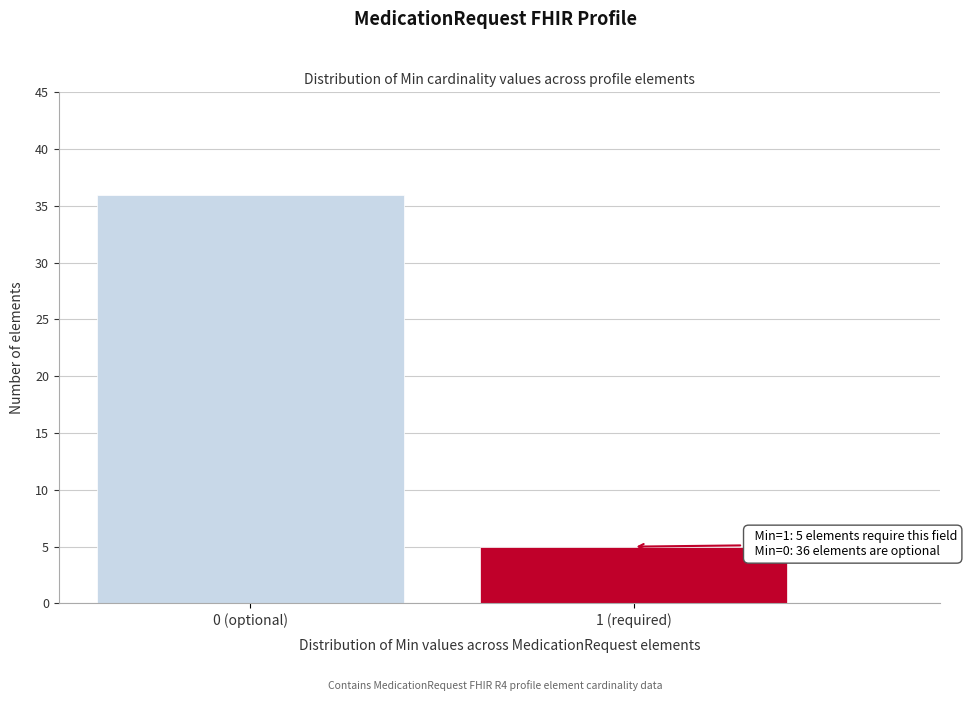

Reading left to right, transcribe all the data shown in this chart.

0 (optional)=36	1 (required)=5